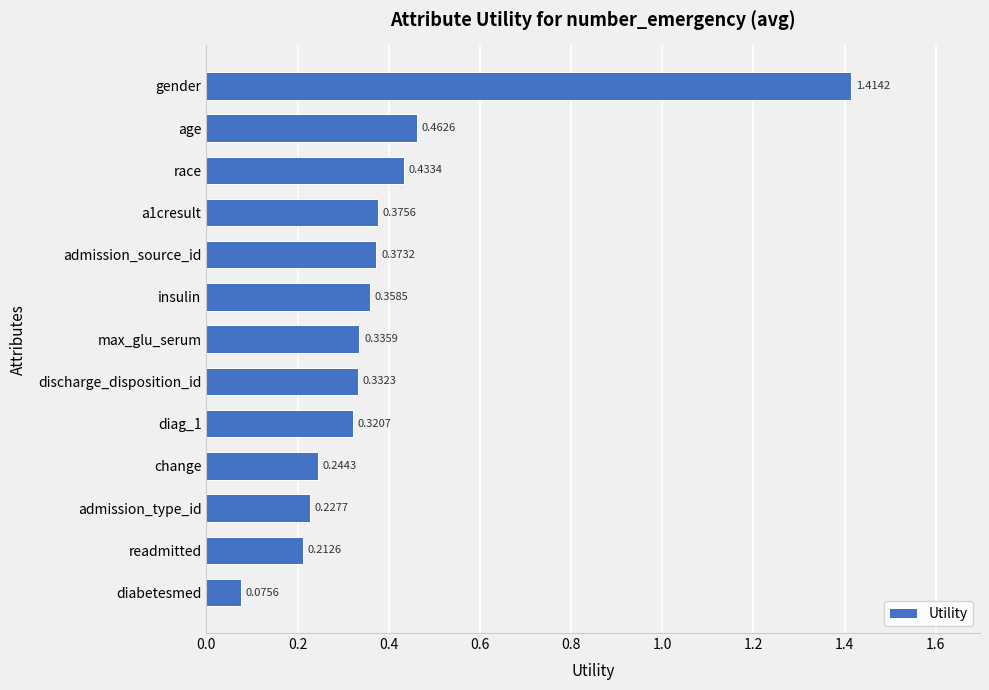

At which label is the value closest to 0?

diabetesmed